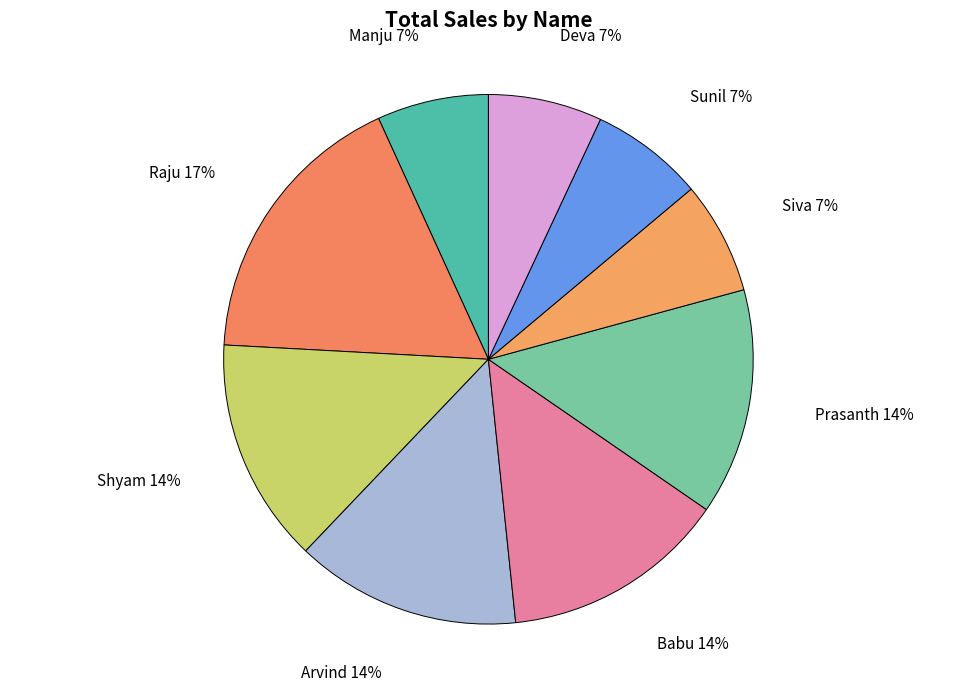

Does Raju represent more than half of the total?

No